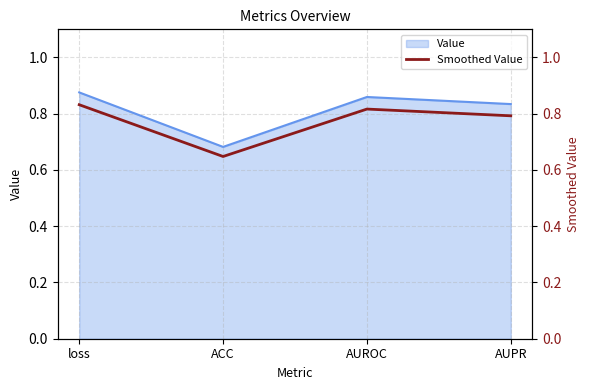

At which label does Value reach its minimum?

ACC